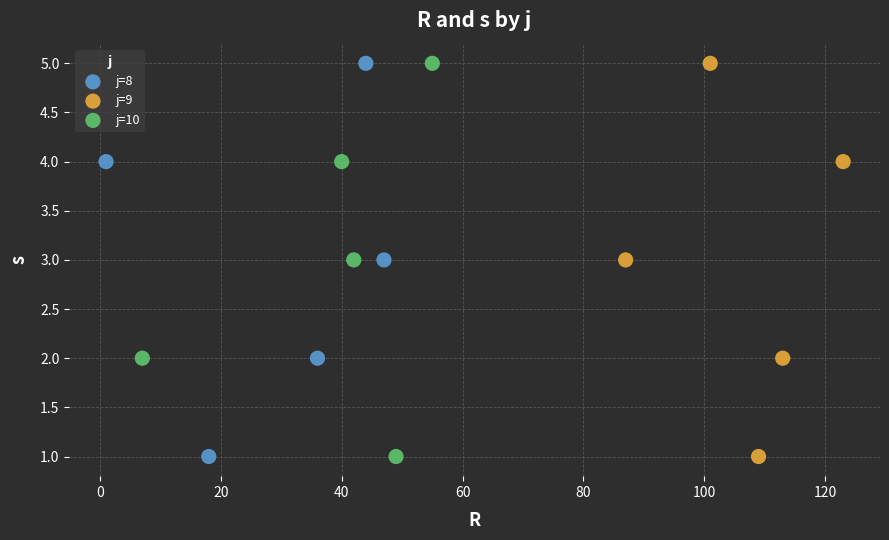

What are all the series names shown in the legend?

j=8, j=9, j=10